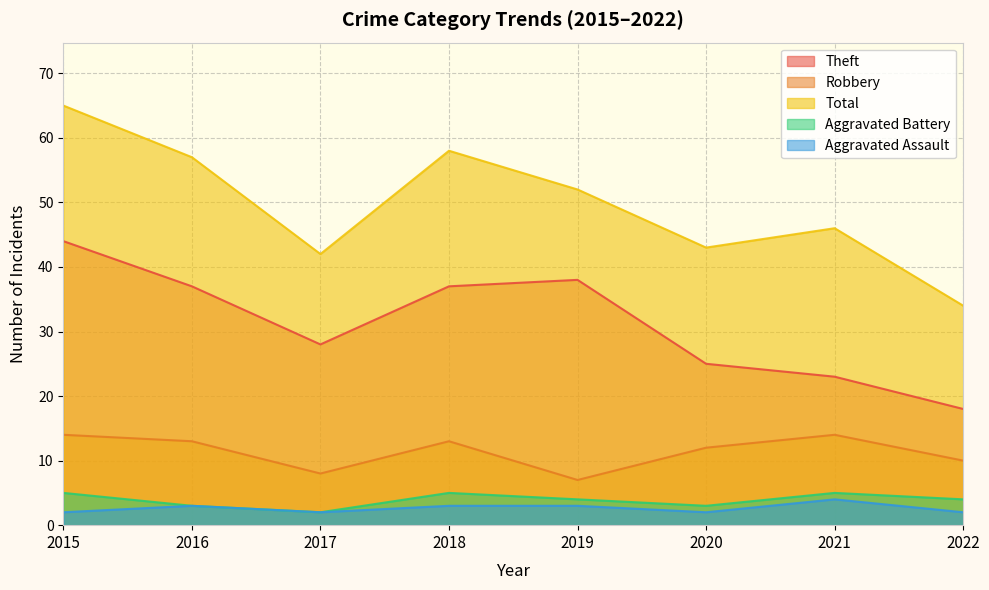

What is the value of the Aggravated Battery point at the 8th from the left?

4